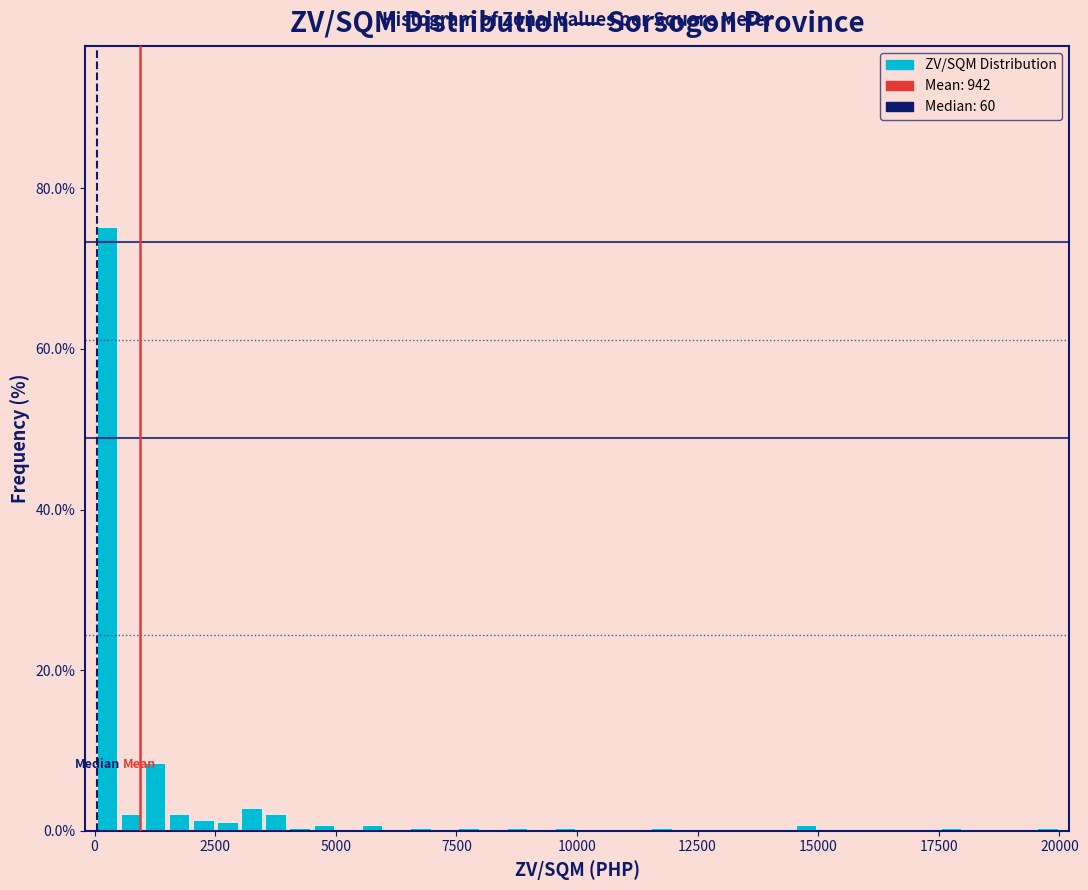

Around what value on the x-axis is the tallest bar? Give the approximate position of its centre, as read against the axis.

500